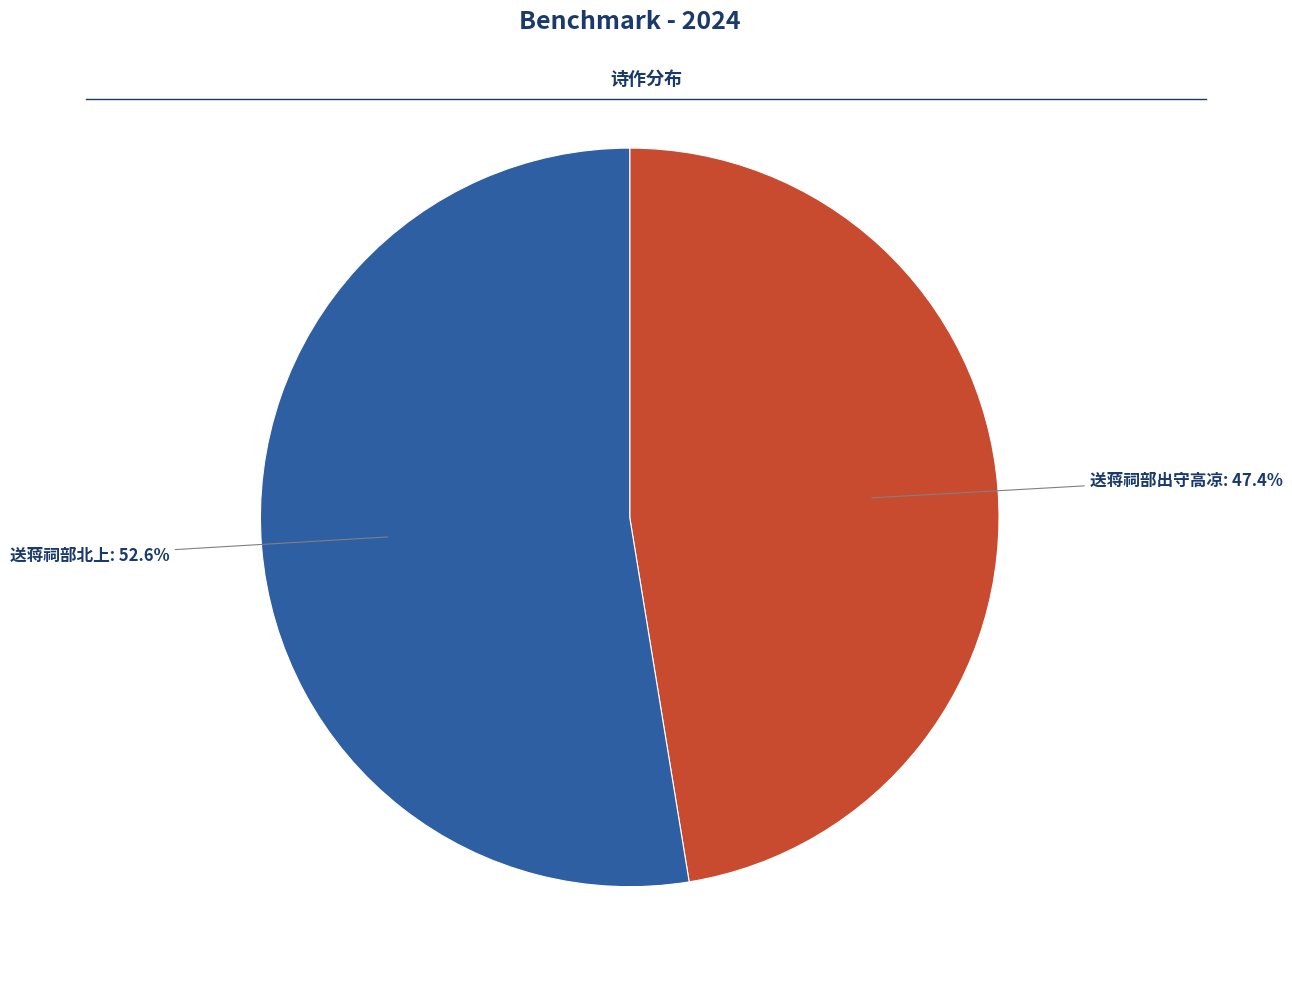

How many segments does this pie chart have?

2